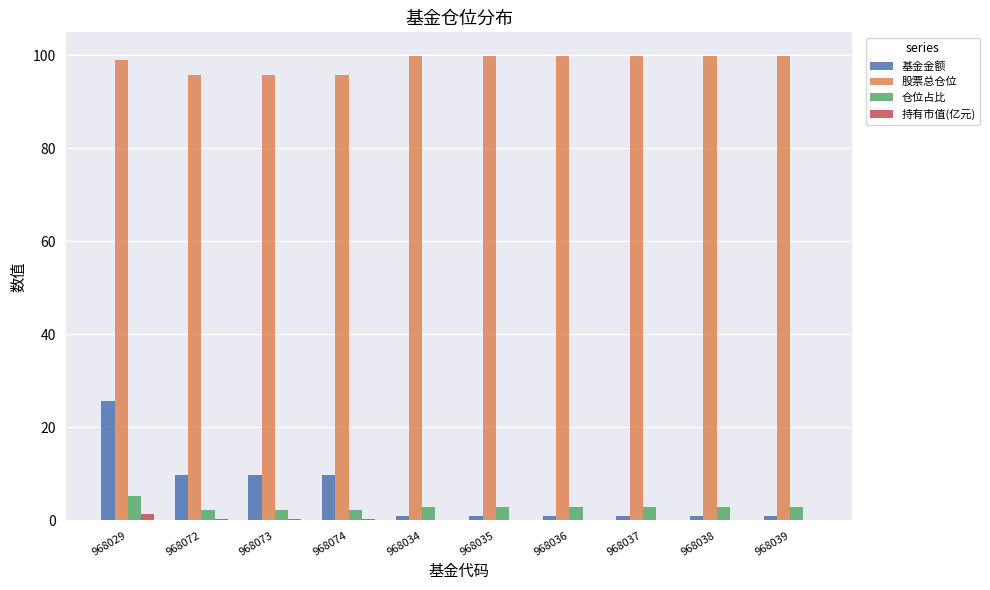

Which series has the largest total across all categories?

股票总仓位